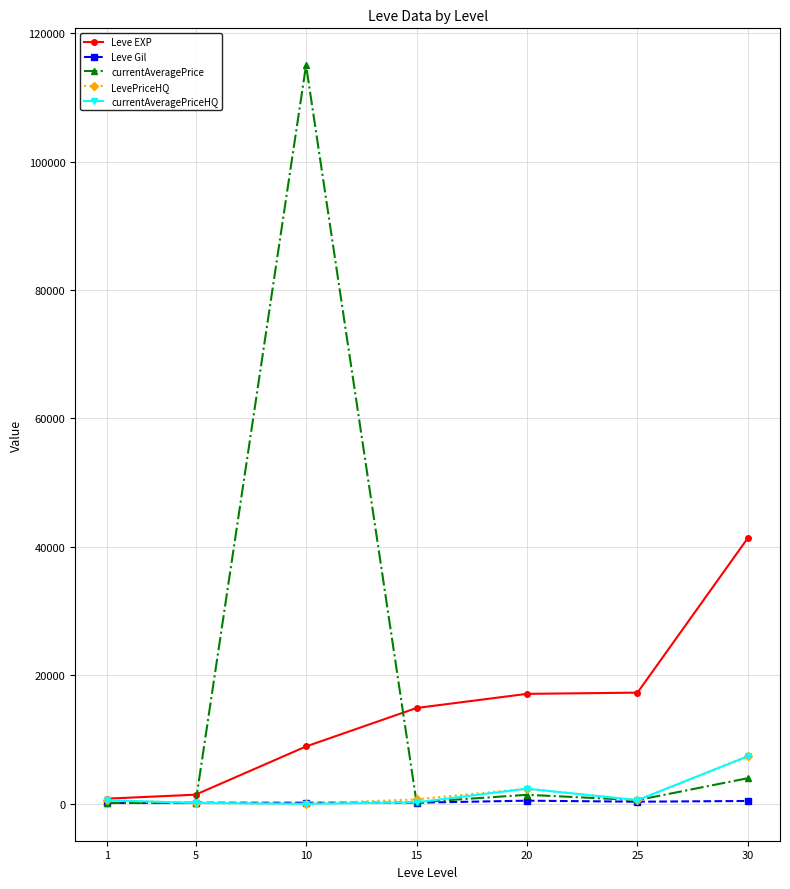

What are all the series names shown in the legend?

Leve EXP, Leve Gil, currentAveragePrice, LevePriceHQ, currentAveragePriceHQ